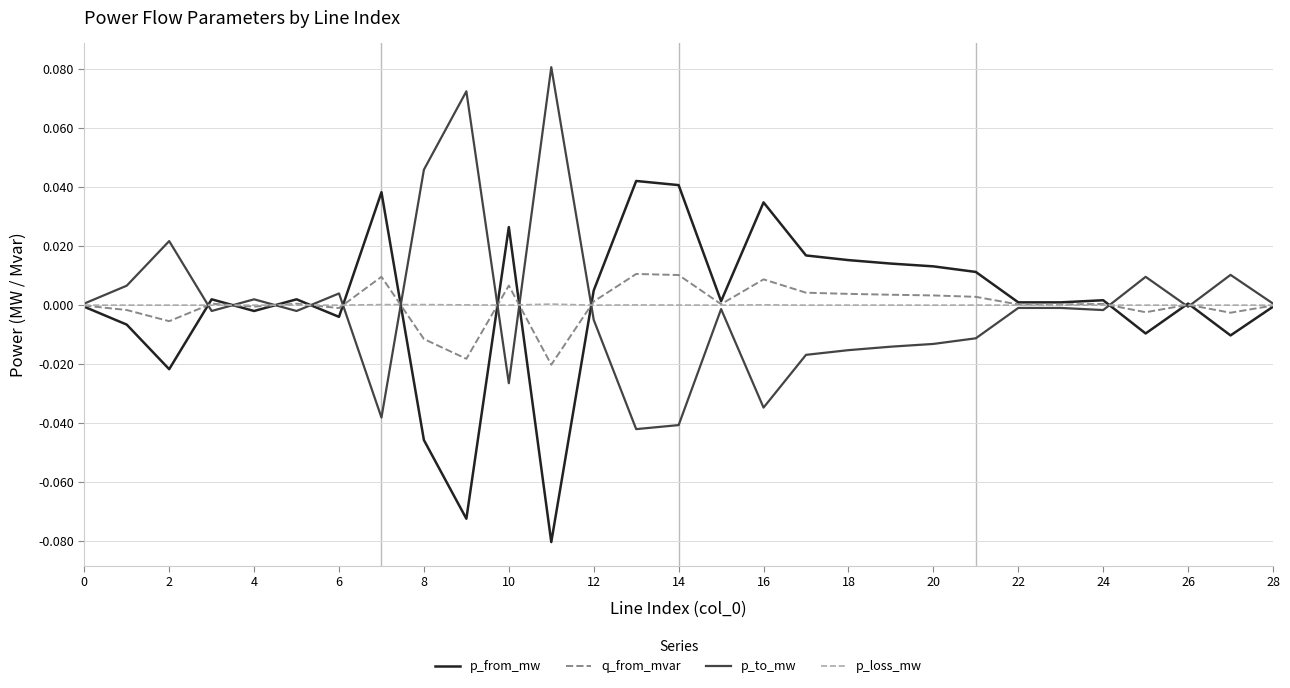

True or false: p_loss_mw has more than 2 interior local peaks.

True